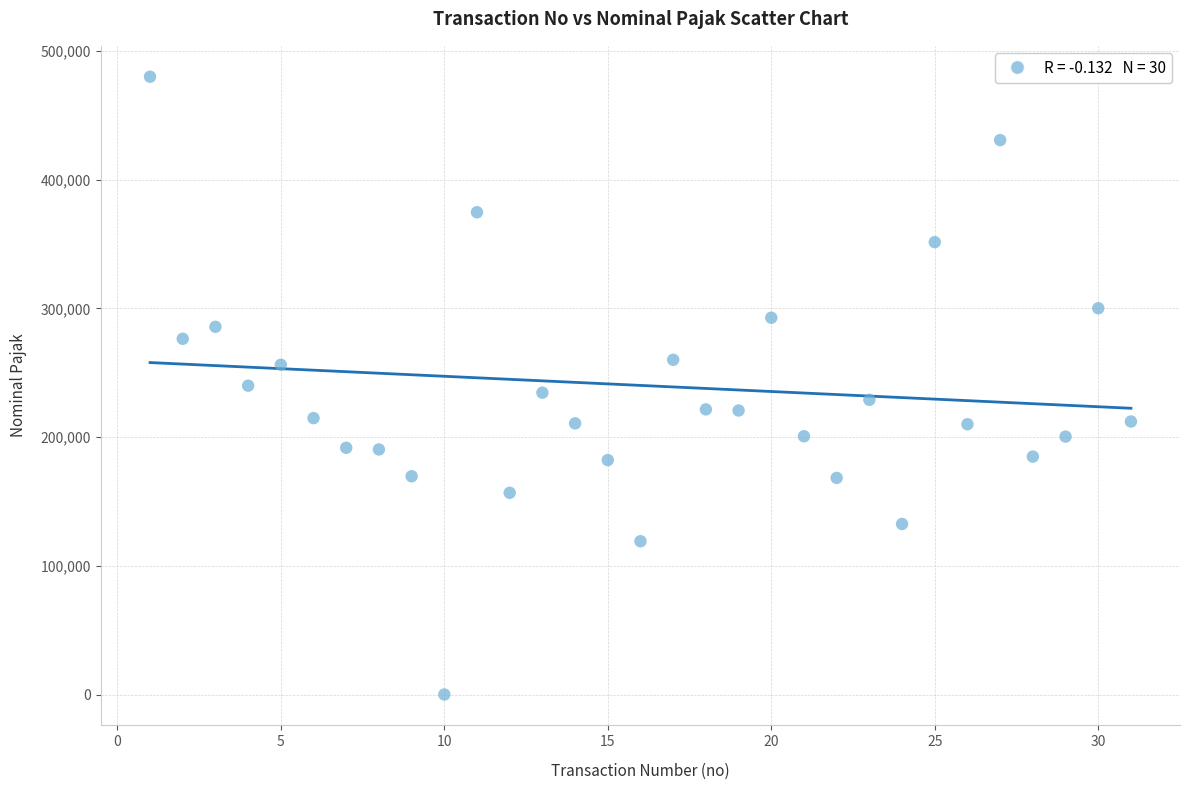

What is the range of X values (max minus min)?

30